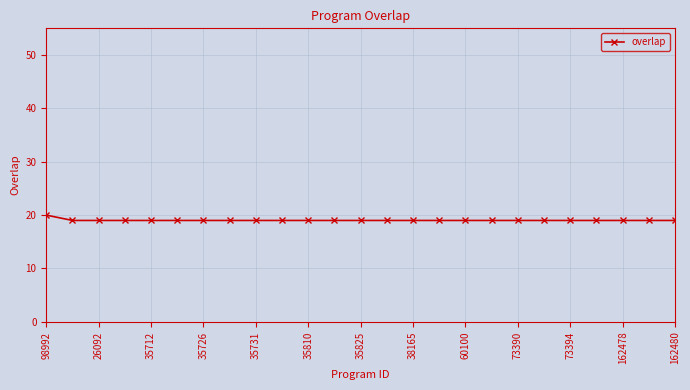

Does the chart have visible grid lines?

Yes